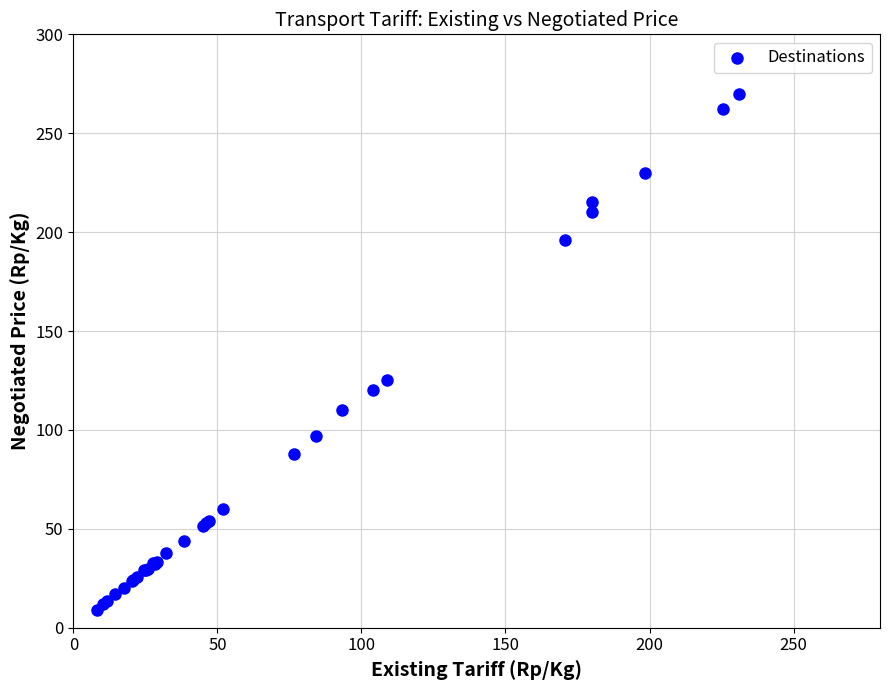

What Y value in the scatter plot is closest to 139?

125.2